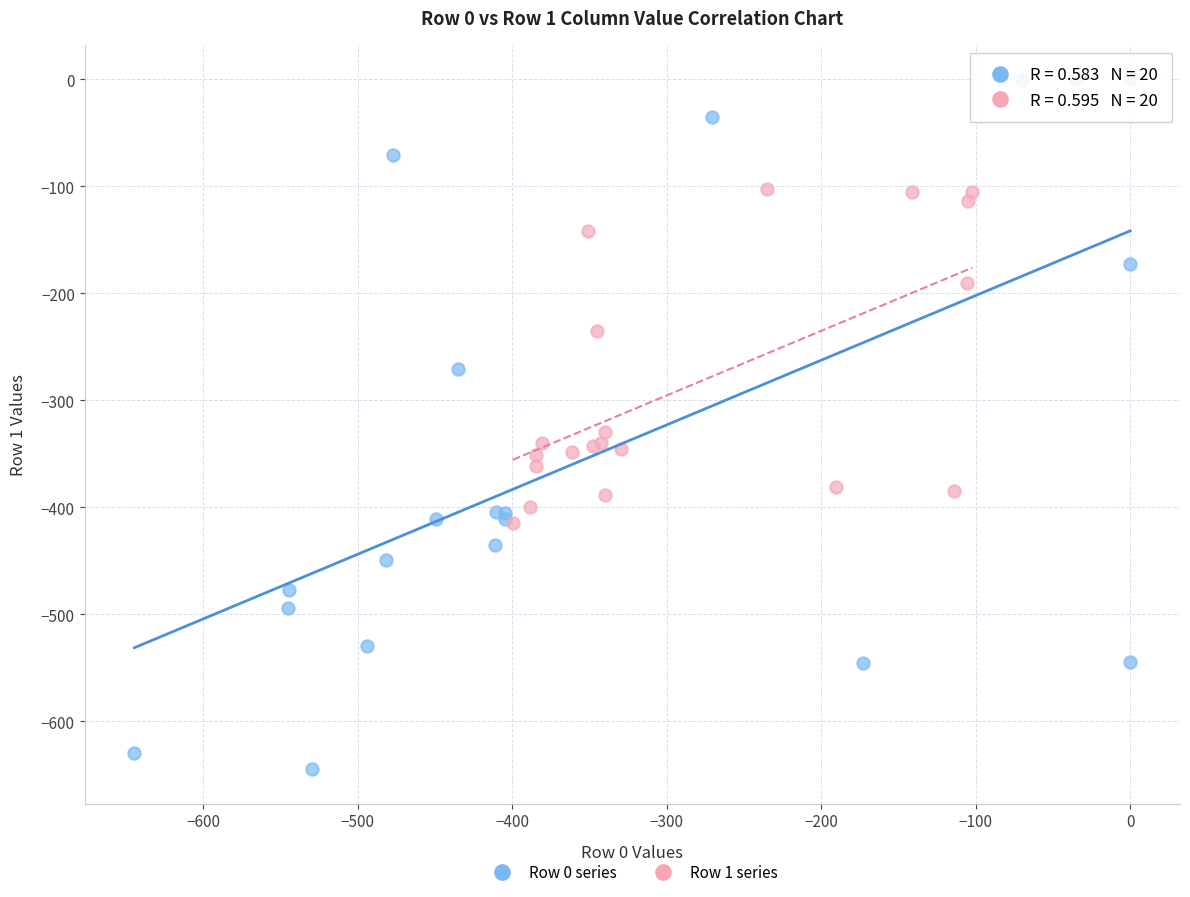

Which series contains the lowest Y value?

Row 0 series